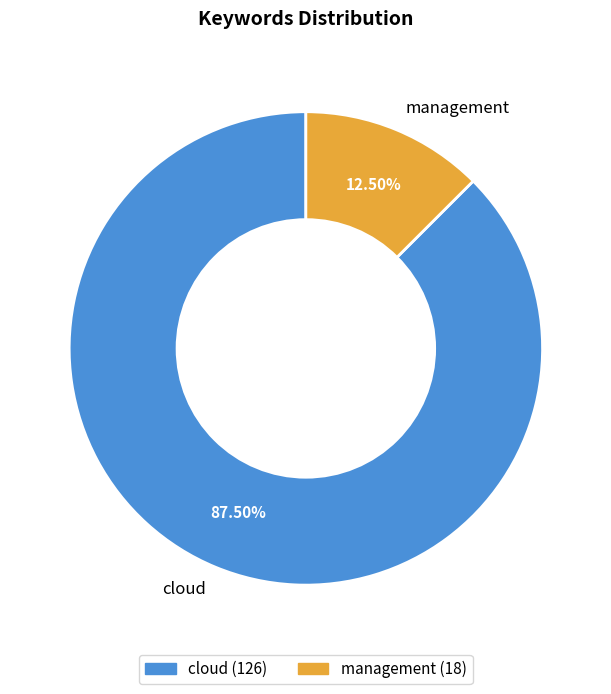

To the nearest percent, what is the difference between the cloud and management slice percentages?

75%